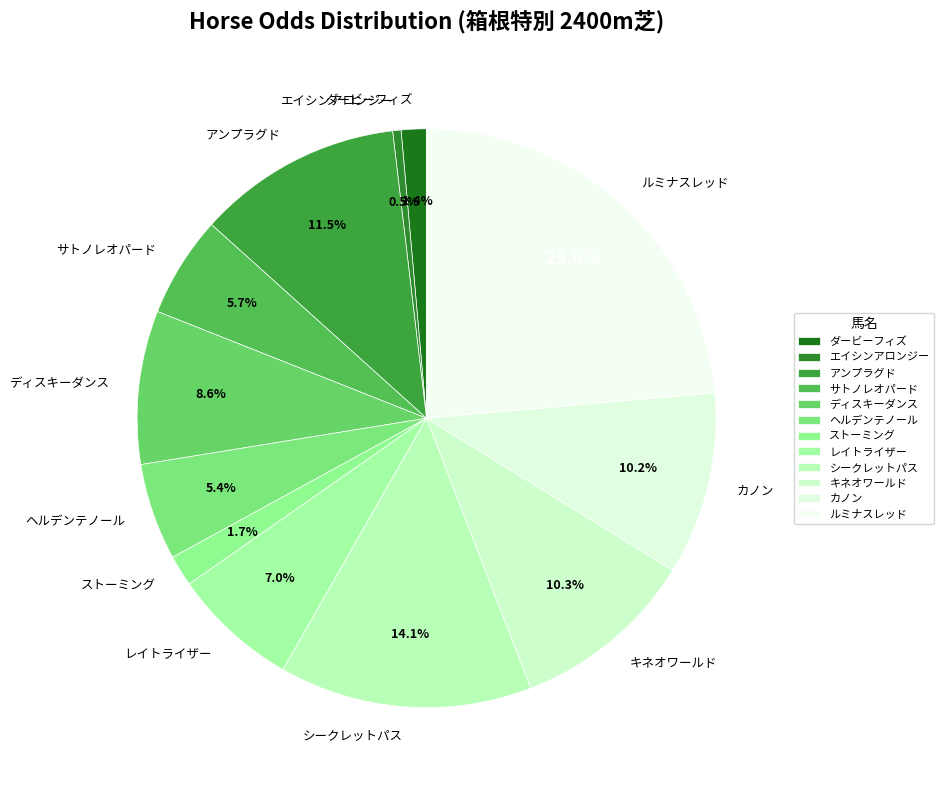

Which category has the smallest portion of the pie?

エイシンアロンジー